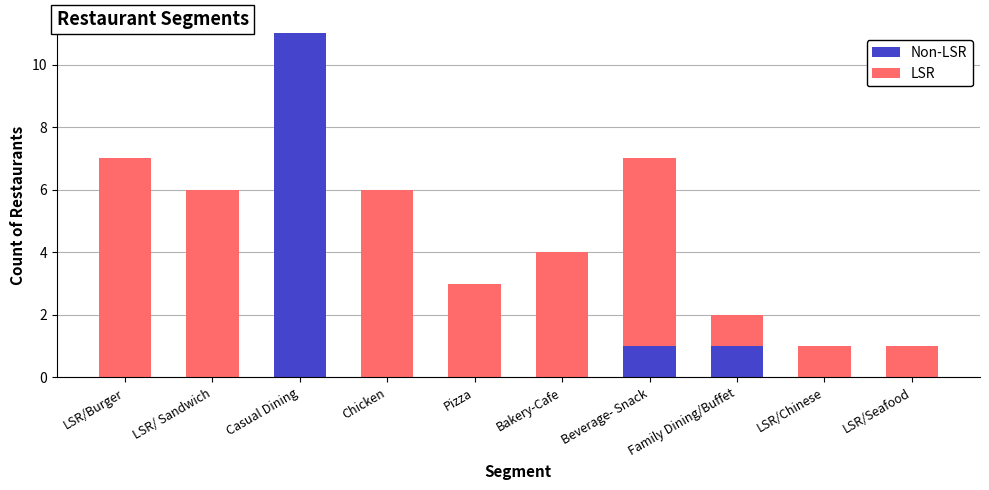

At which category is the sum across all series the highest?

Casual Dining